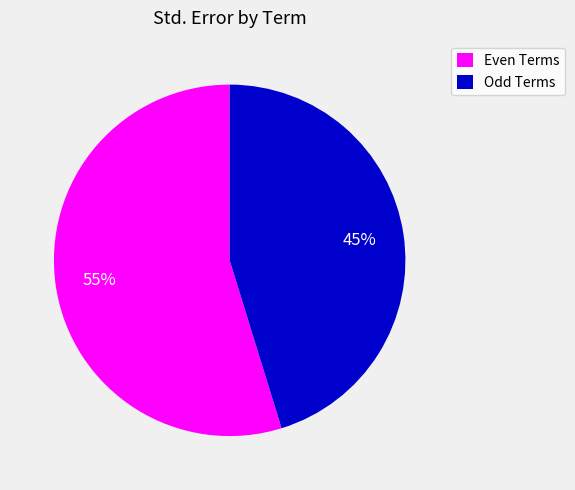

Is there a majority slice in this chart?

Yes